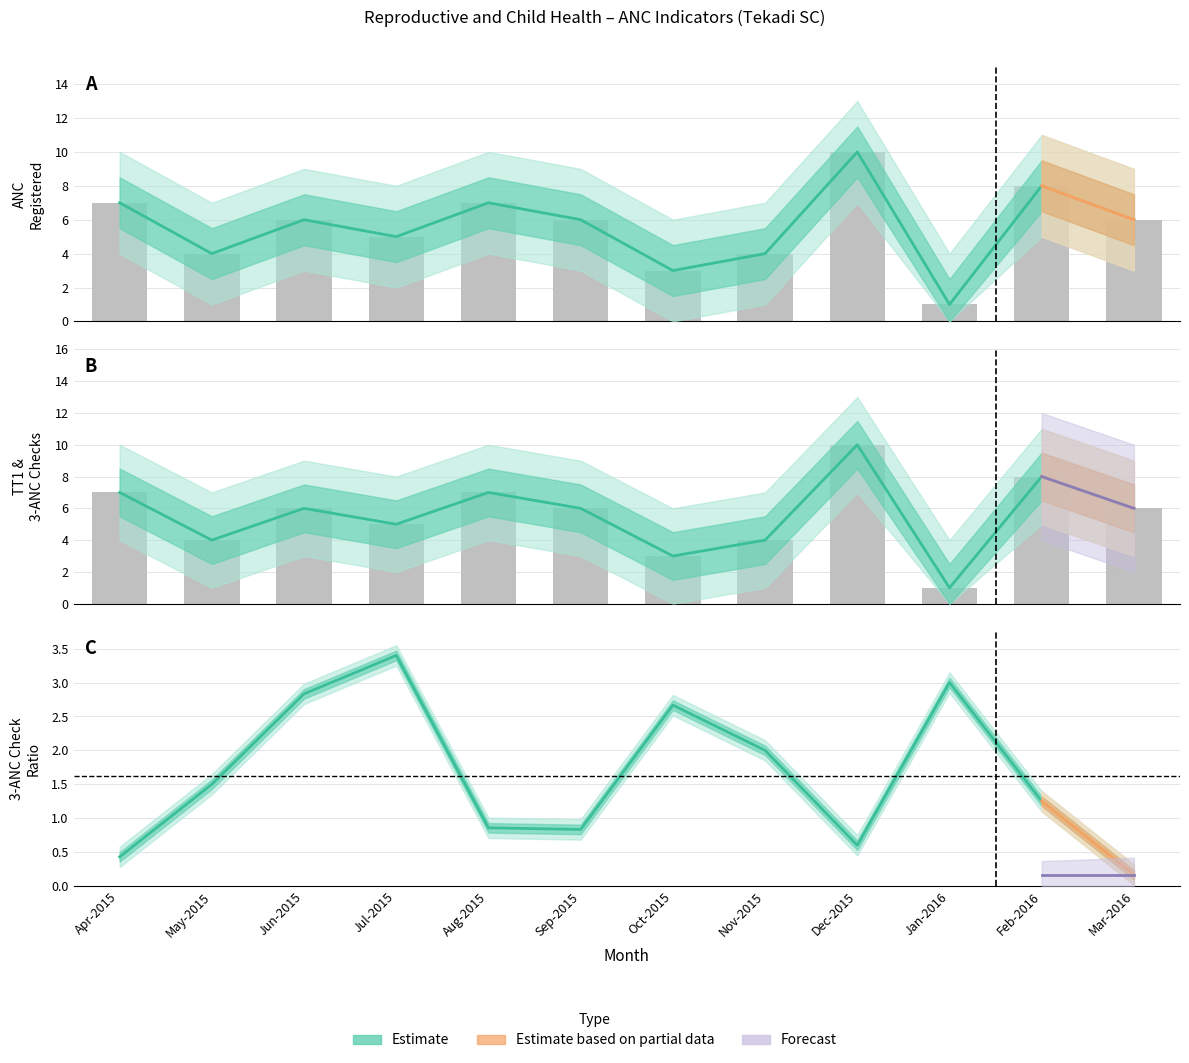

Reading left to right, what are all the values shown in this chart?

Total ANC Registered: 7	4	6	5	7	6	3	4	10	1	8	6
TT1 given: 7	4	6	5	7	6	3	4	10	1	8	6